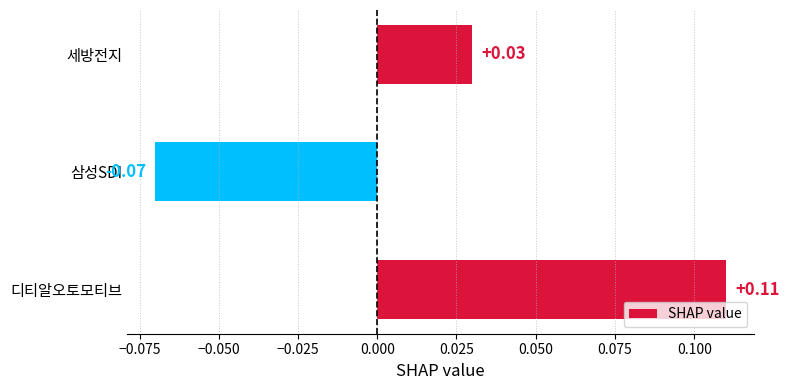

List the labels in order of value, smallest first.

삼성SDI, 세방전지, 디티알오토모티브